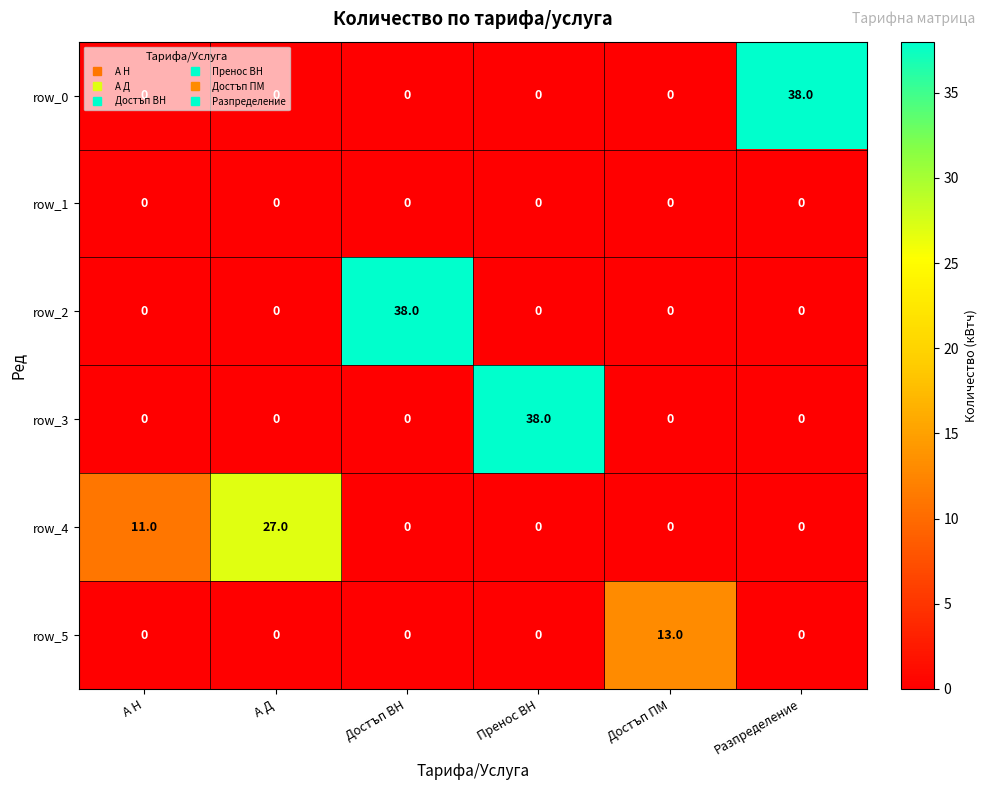

What is the difference between the highest and lowest values at А Н?

11